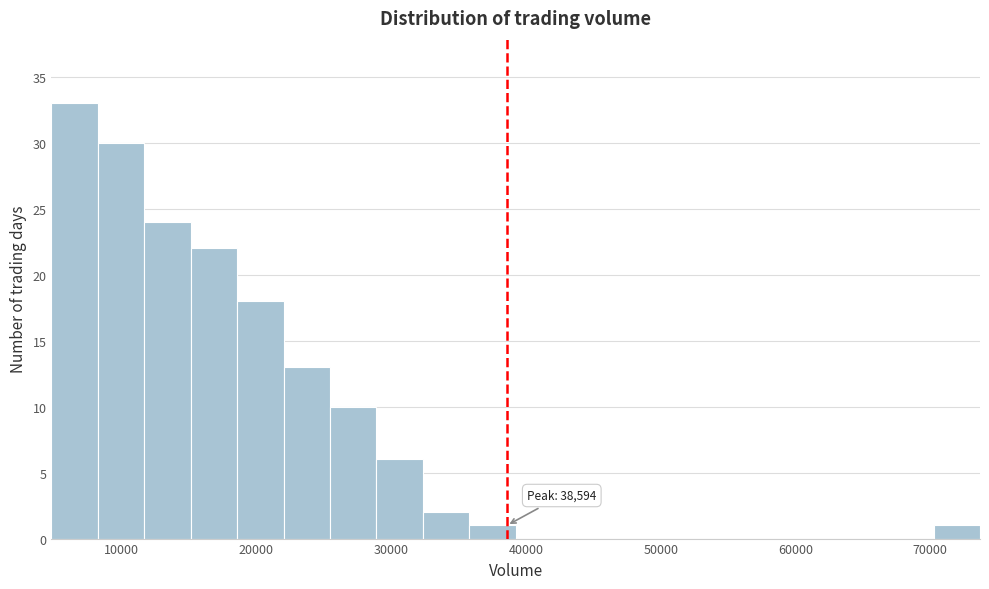

Read against the x-axis, roughly where is the centre of the tallest bar?

7000